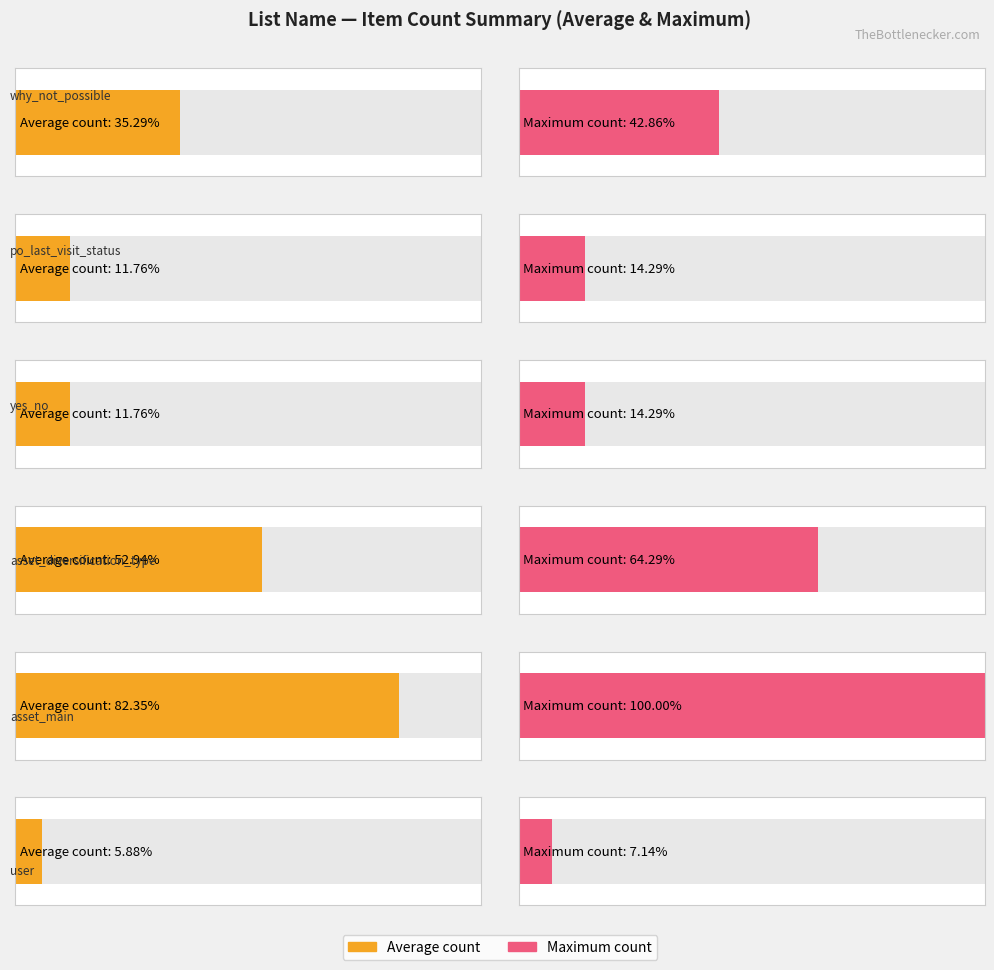

Rank the categories by value from highest to lowest.

asset_main, asset_diversification_type, why_not_possible_getting_hh_info, po_last_visit_status, yes_no, user